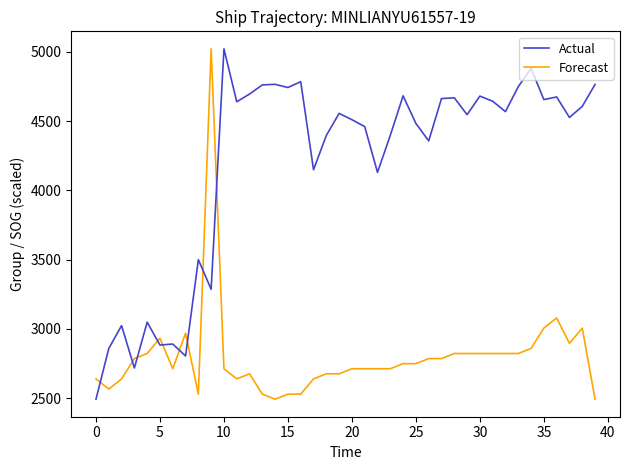

What is the minimum value shown in the chart?

2493.0